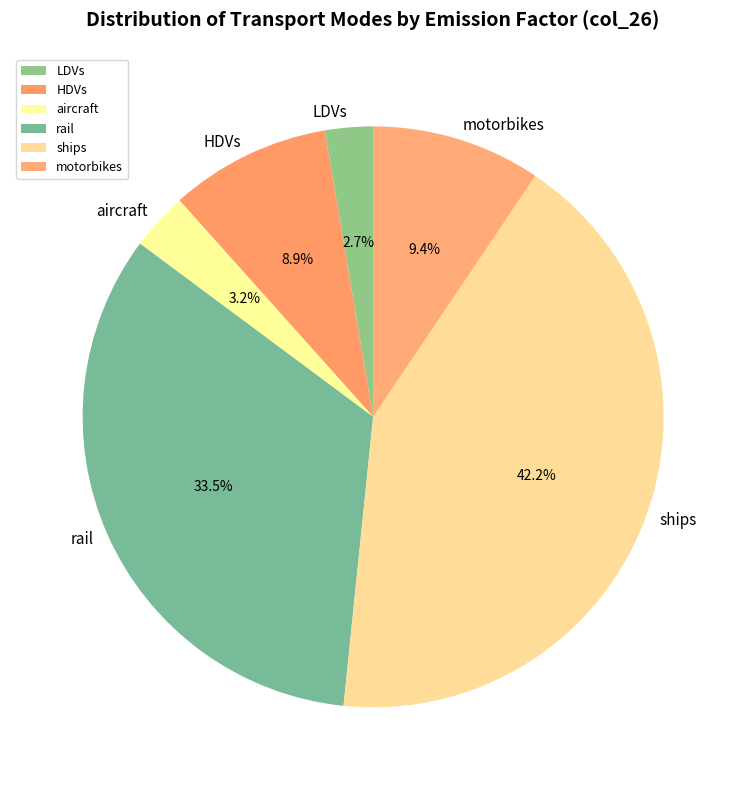

True or false: LDVs accounts for 3% of the total.

True